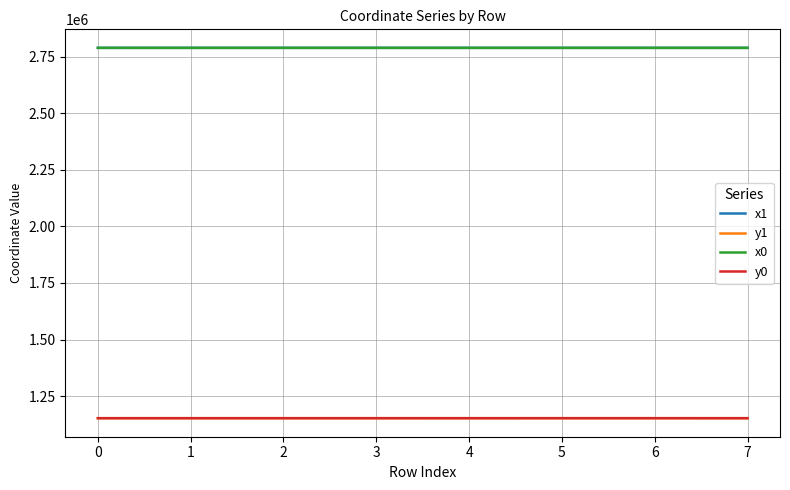

What is the difference between the x1 values at 6 and 3?

9.3